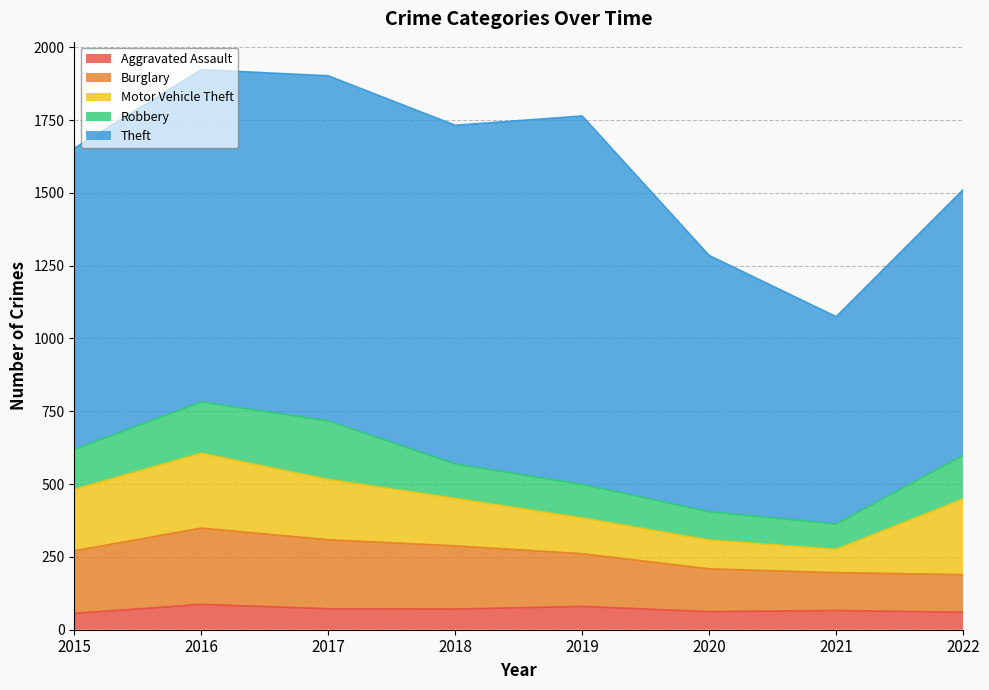

Which series changed the most between 2019 and 2020?

Theft